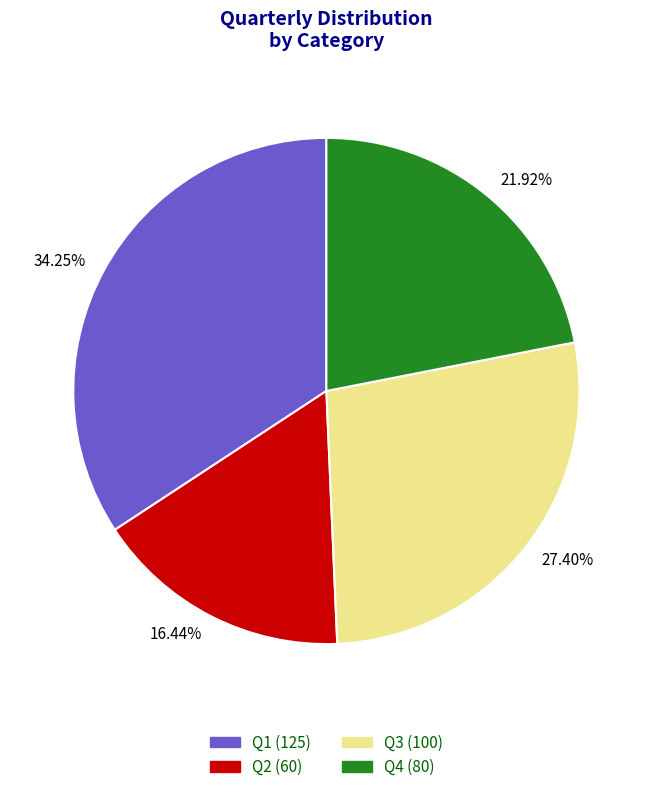

Combined, do 16.44% and 27.40% account for over 50%?

No